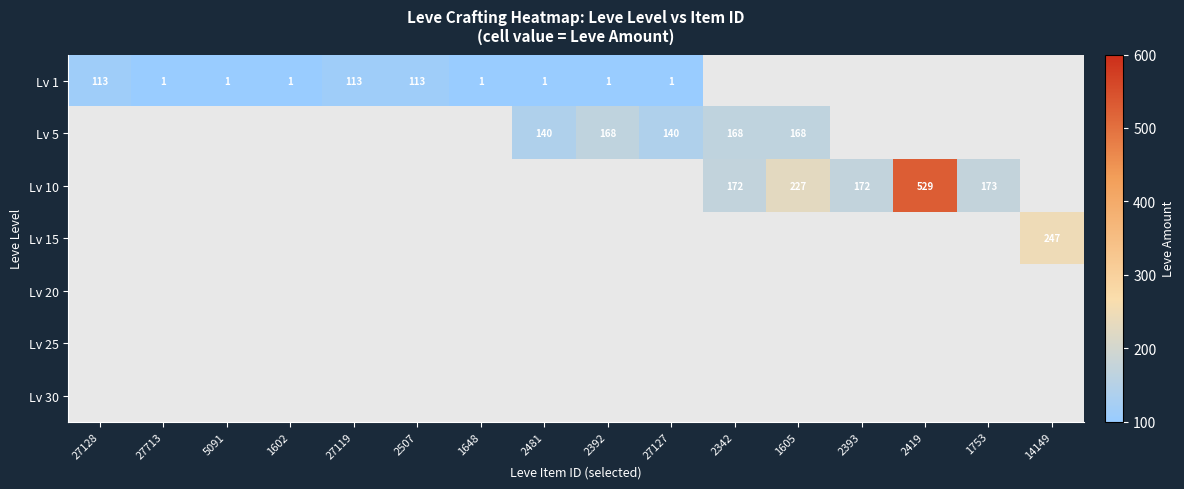

The value of Lv 10 at 1605 is 227. True or false?

True